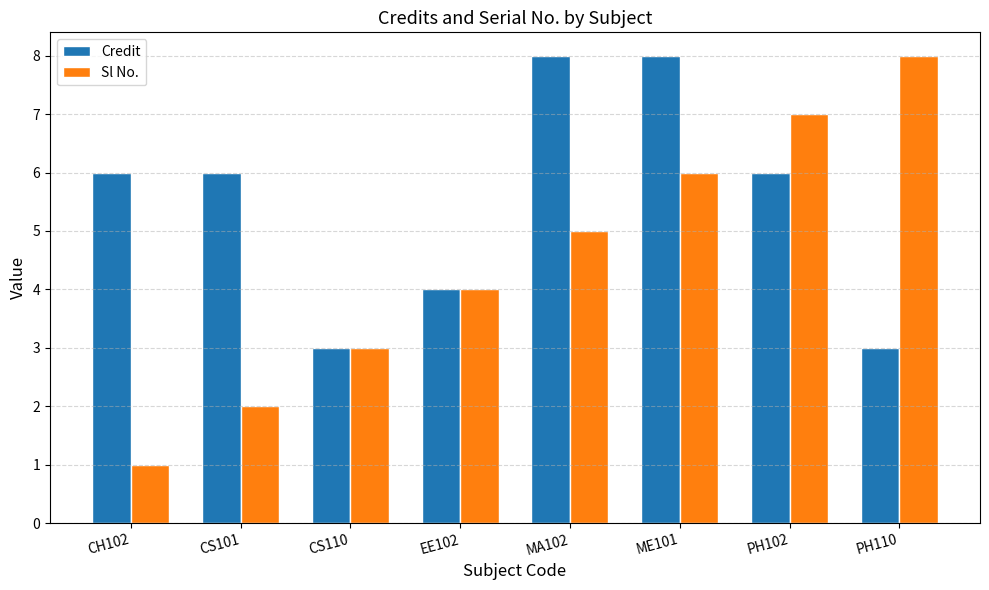

What position from the left is PH102?

7